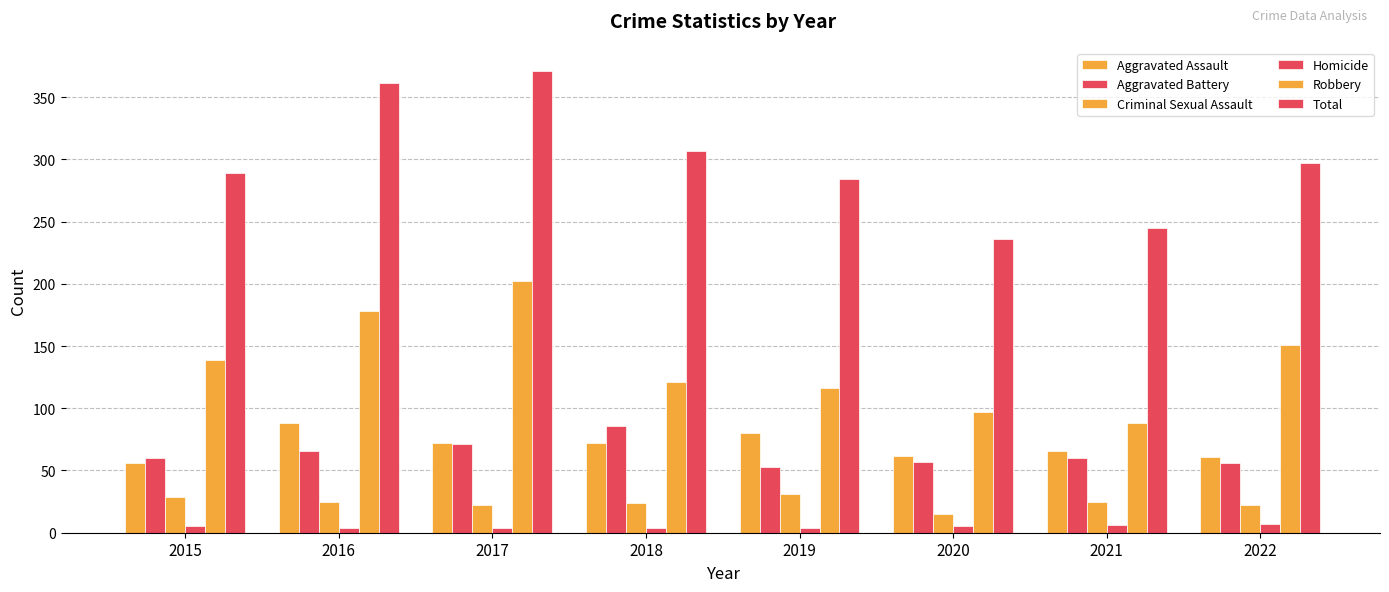

What is the difference between the Total values at 2017 and 2015?

82